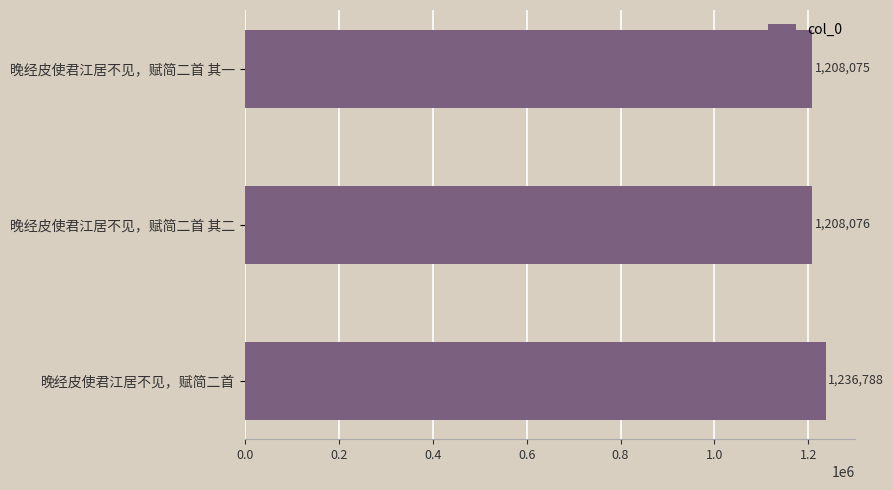

What position from the top is 晚经皮使君江居不见，赋简二首 其一?

1